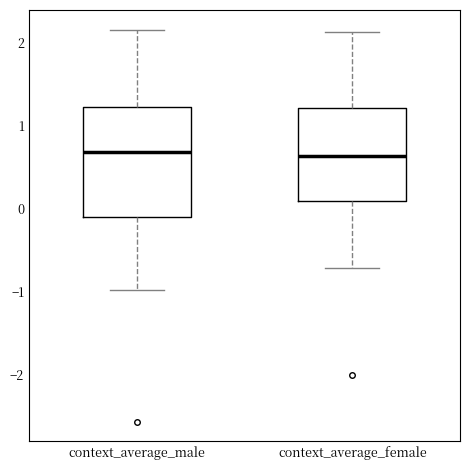

Reading left to right, read every box against the y-axis: the position of its median line, the range the box covers, and the ends of its whiskers. The values are not printed on the chart, so give them approximately, as read against the axis.

context_average_male: median 0.7, box -0.1 to 1.2, whiskers -1.0 to 2.2
context_average_female: median 0.6, box 0.1 to 1.2, whiskers -0.7 to 2.1